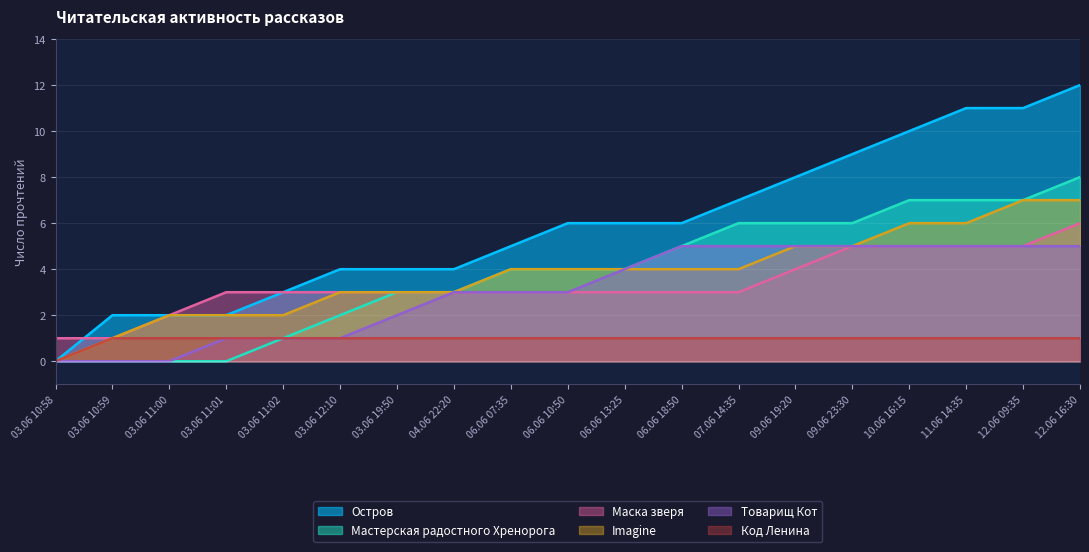

Reading left to right, what are all the values shown in this chart?

Остров: 0	2	2	2	3	4	4	4	5	6	6	6	7	8	9	10	11	11	12
Мастерская радостного Хренорога: 0	0	0	0	1	2	3	3	4	4	4	5	6	6	6	7	7	7	8
Маска зверя: 1	1	2	3	3	3	3	3	3	3	3	3	3	4	5	5	5	5	6
Imagine: 0	1	2	2	2	3	3	3	4	4	4	4	4	5	5	6	6	7	7
Товарищ Кот: 0	0	0	1	1	1	2	3	3	3	4	5	5	5	5	5	5	5	5
Код Ленина: 0	1	1	1	1	1	1	1	1	1	1	1	1	1	1	1	1	1	1